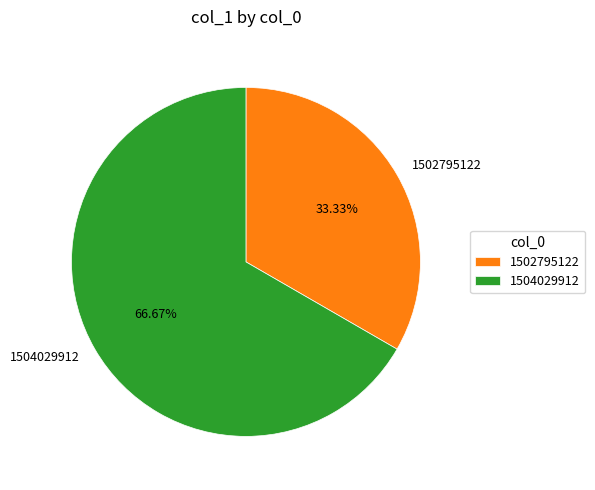

To the nearest percent, what percentage of the pie is 1504029912?

67%